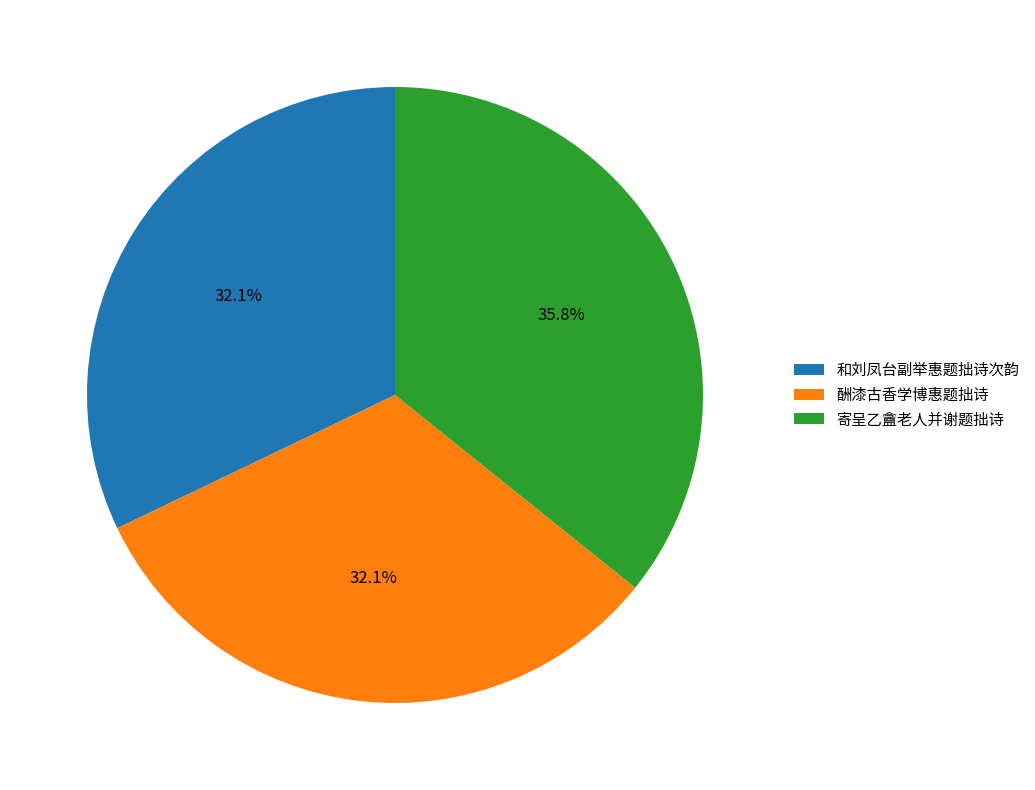

The 和刘凤台副举惠题拙诗次韵 slice represents 32% of the pie. True or false?

True